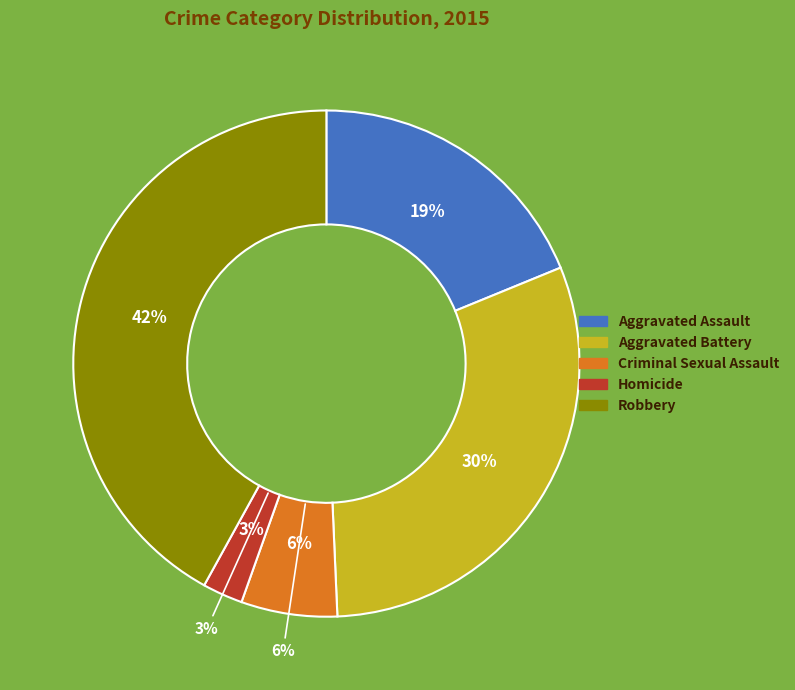

Do Aggravated Battery and Criminal Sexual Assault together represent more than half of the pie?

No